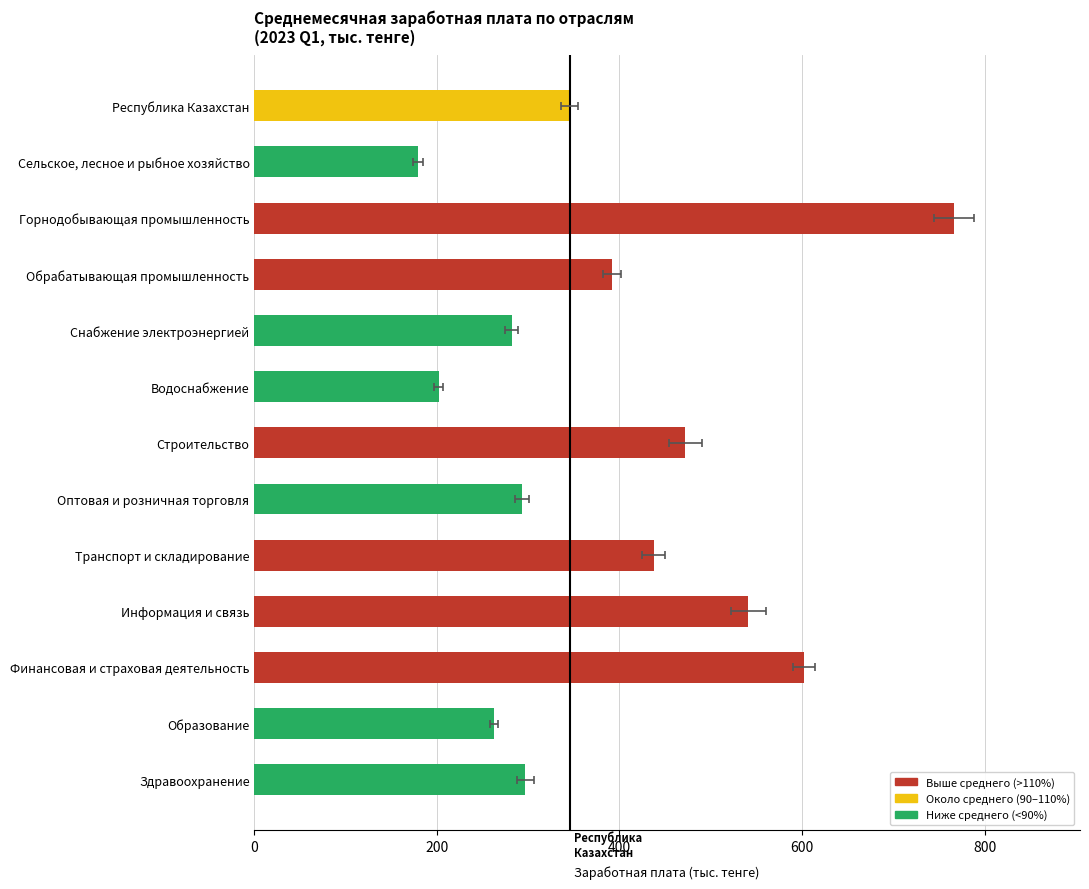

What is the ratio of the value at Здравоохранение to the value at Республика Казахстан?

0.9